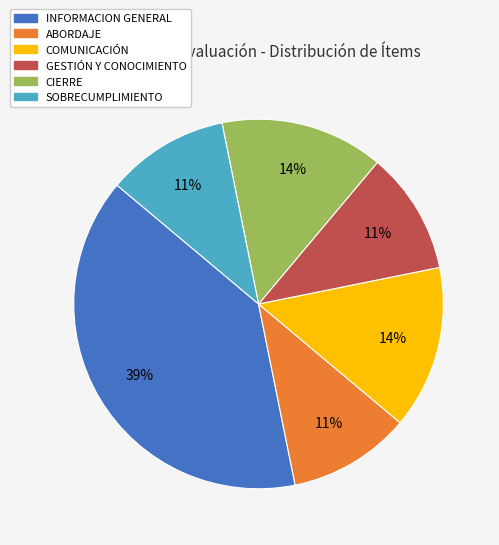

To the nearest percent, what portion does SOBRECUMPLIMIENTO represent?

11%